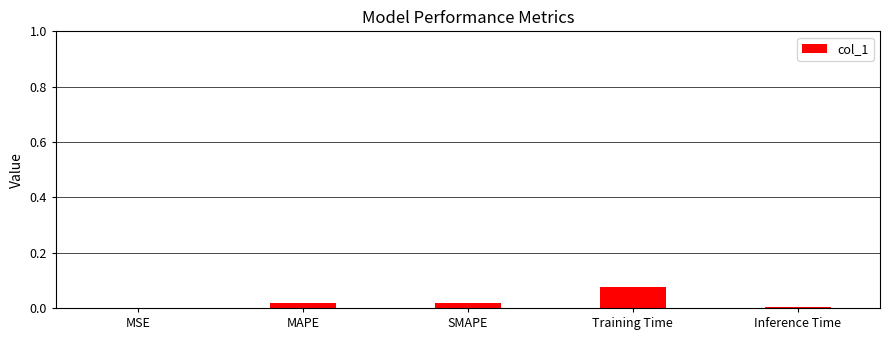

Is it true that the value at MSE is 0.0?

True